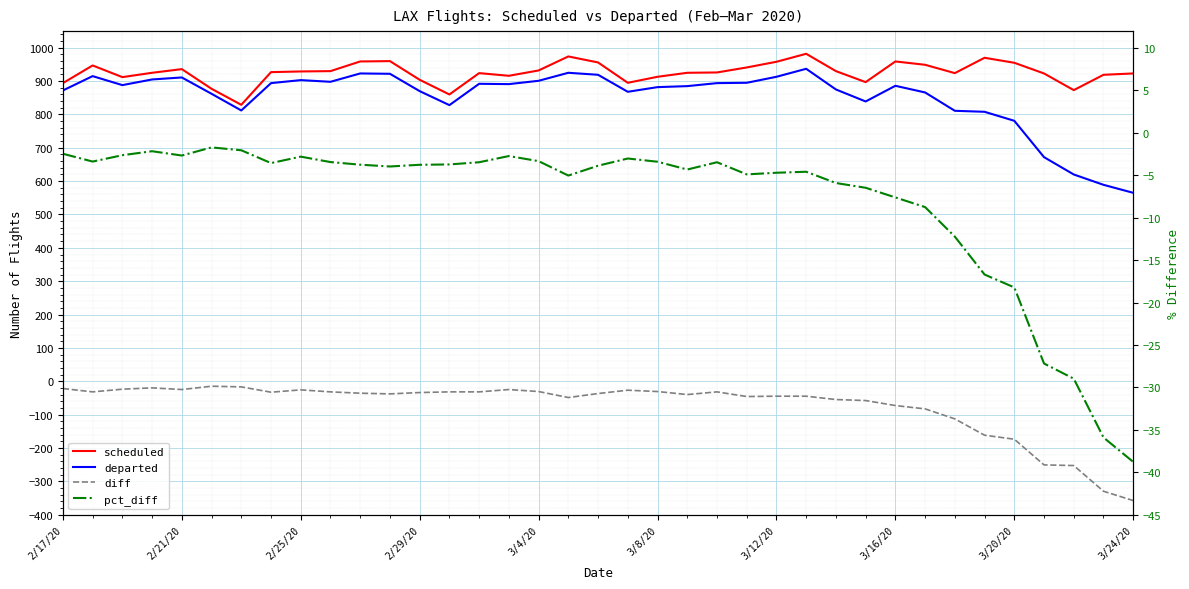

True or false: departed and diff cross at least once.

False